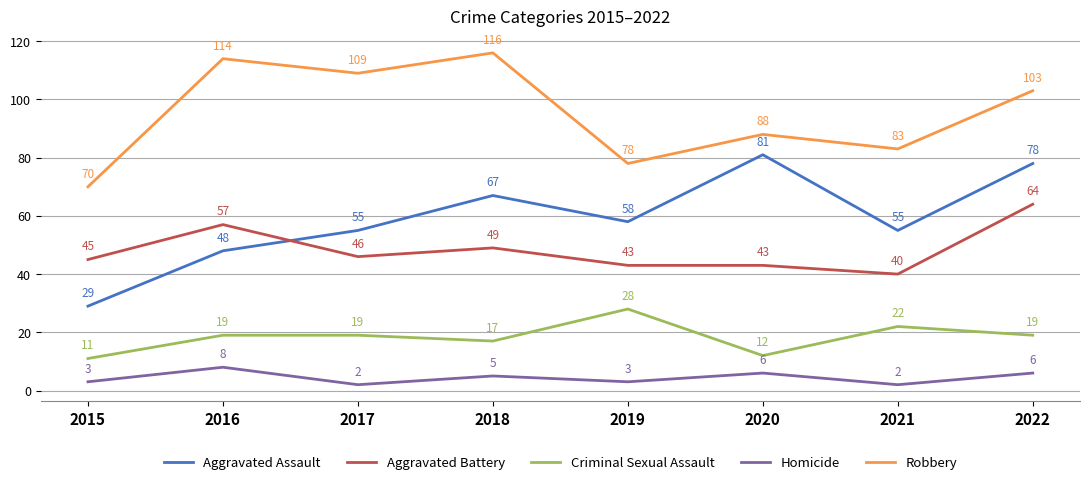

Read the Criminal Sexual Assault value at 2015, to the nearest 5.

10